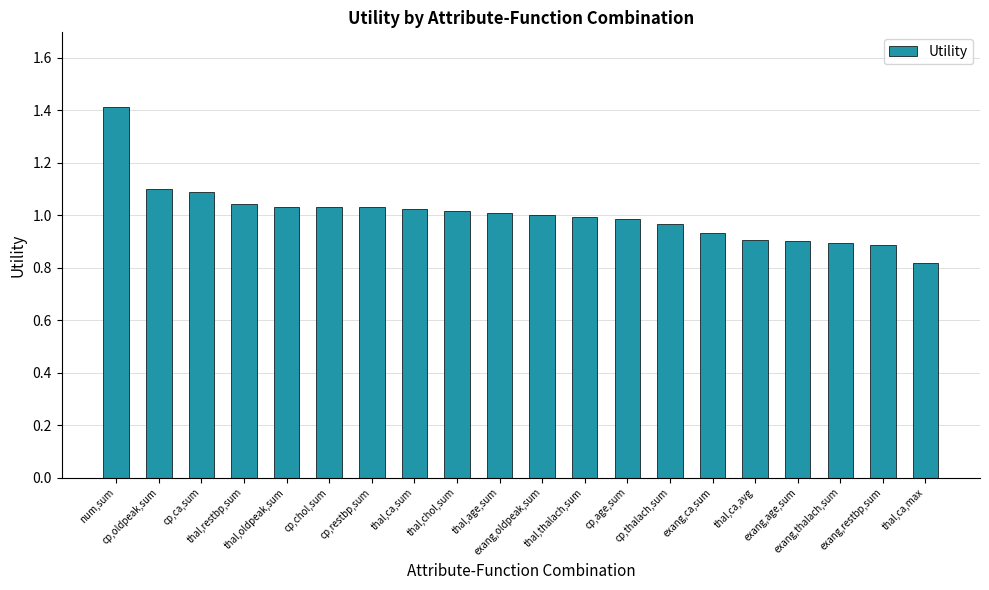

What is the maximum value shown in the chart?

1.4